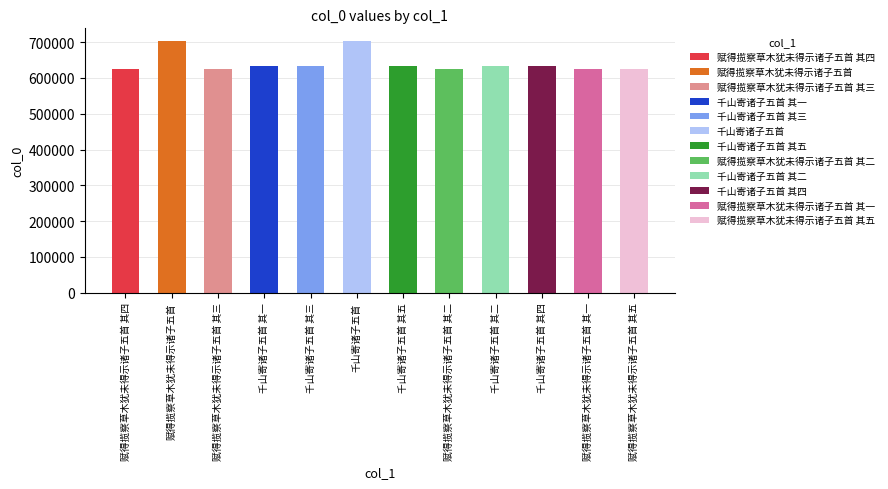

How many categories are shown in the chart?

12